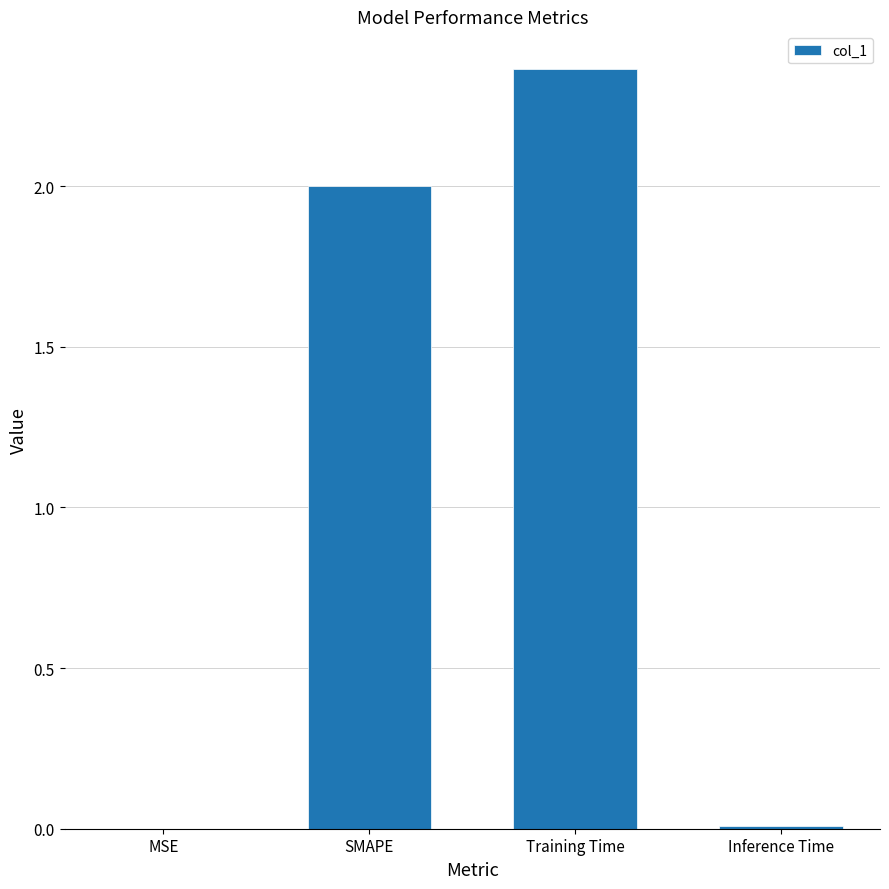

Which label corresponds to the largest value in the chart?

Training Time